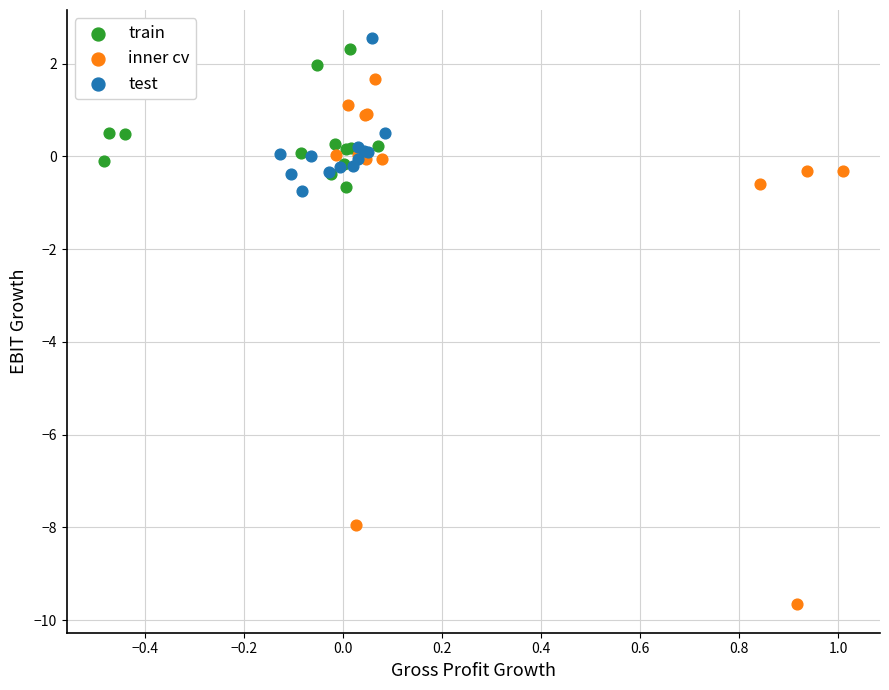

Which series contains the lowest Y value?

inner cv